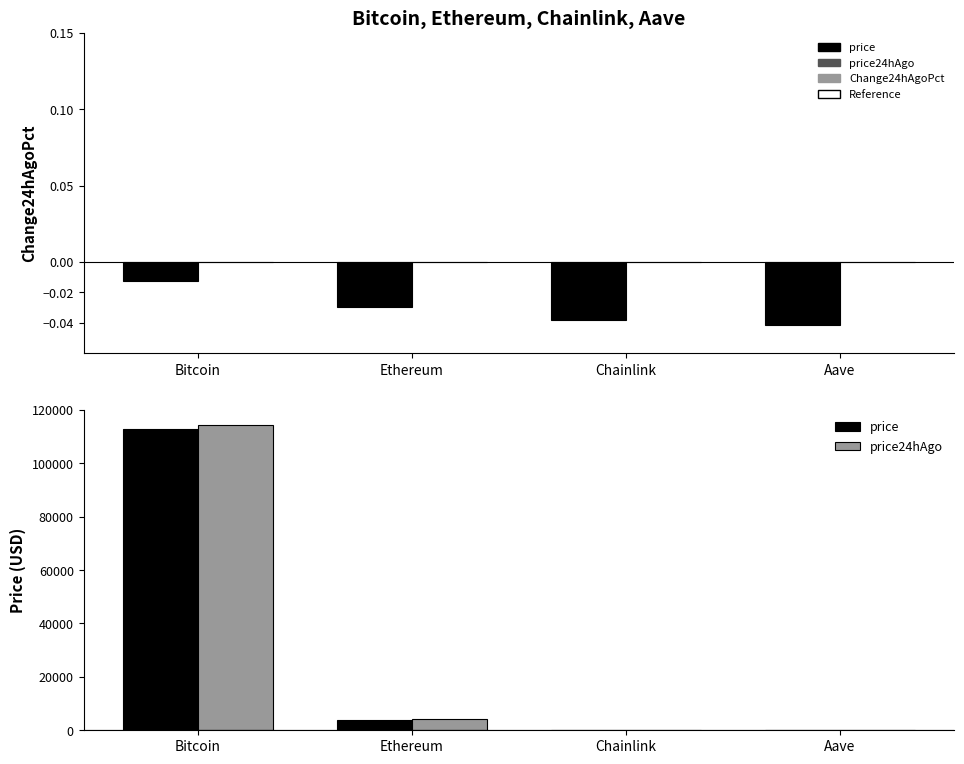

At which label does Change24hAgoPct reach its minimum?

Aave